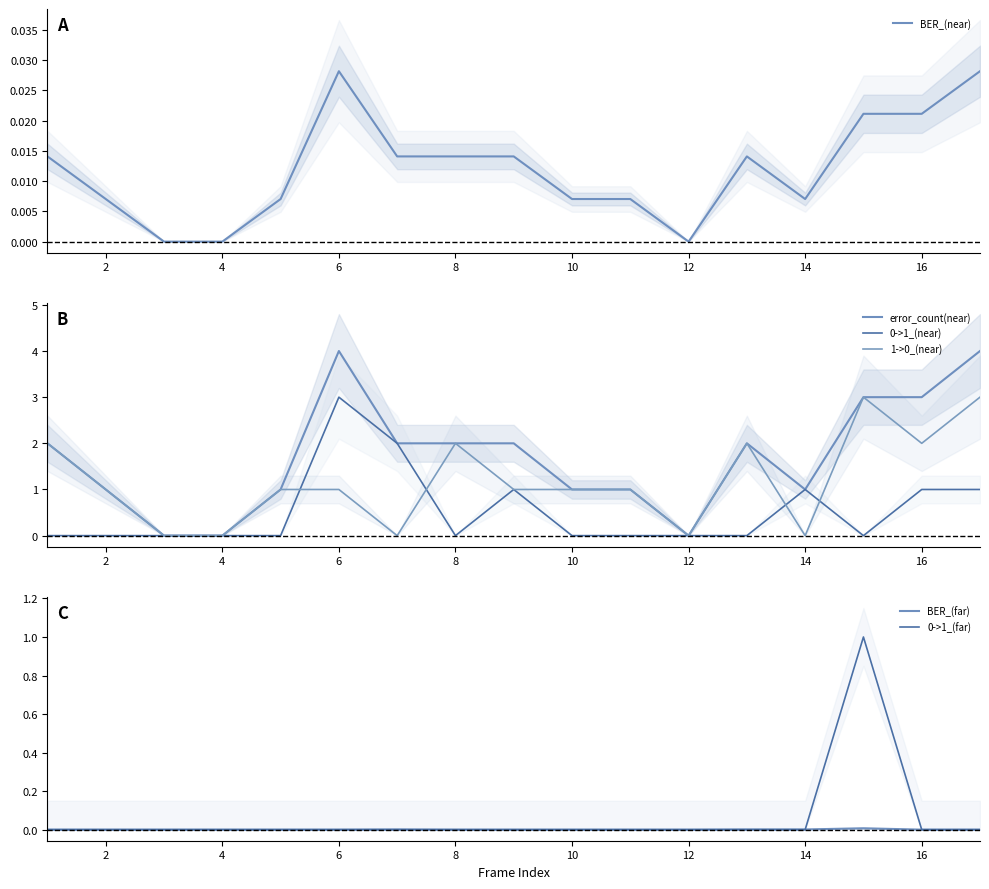

How many values in the 1->0_(near) series exceed 1?

6